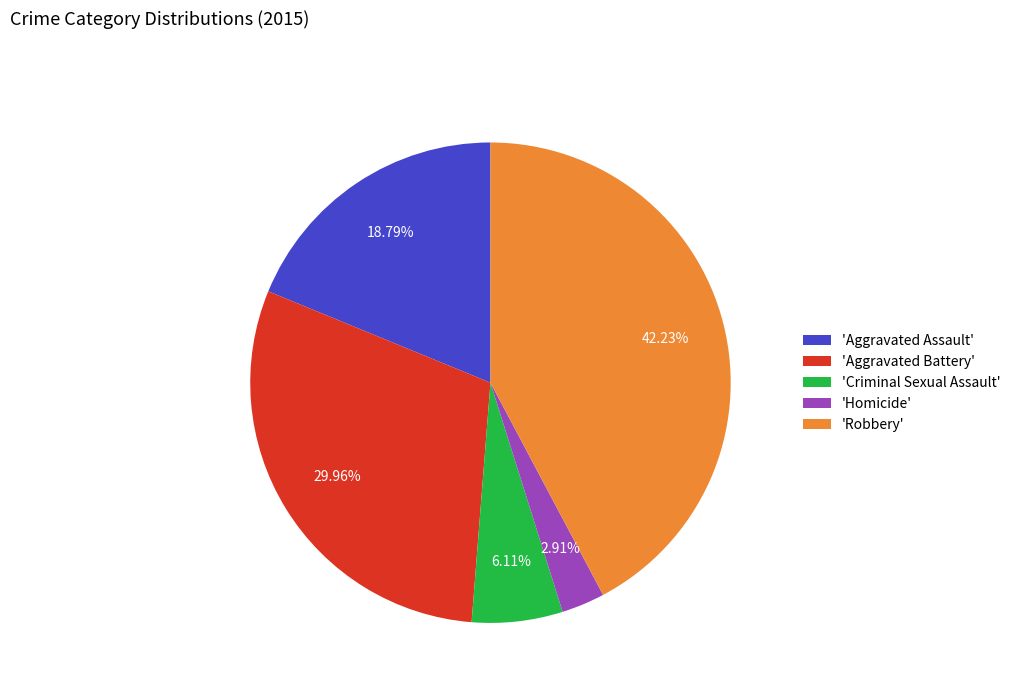

To the nearest percent, what is the average slice percentage?

20%